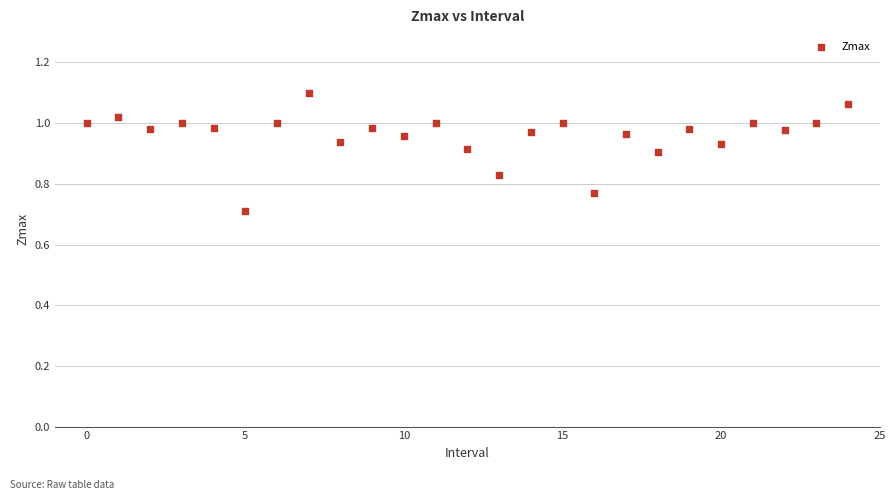

What Y value in the scatter plot is closest to 0?

0.7